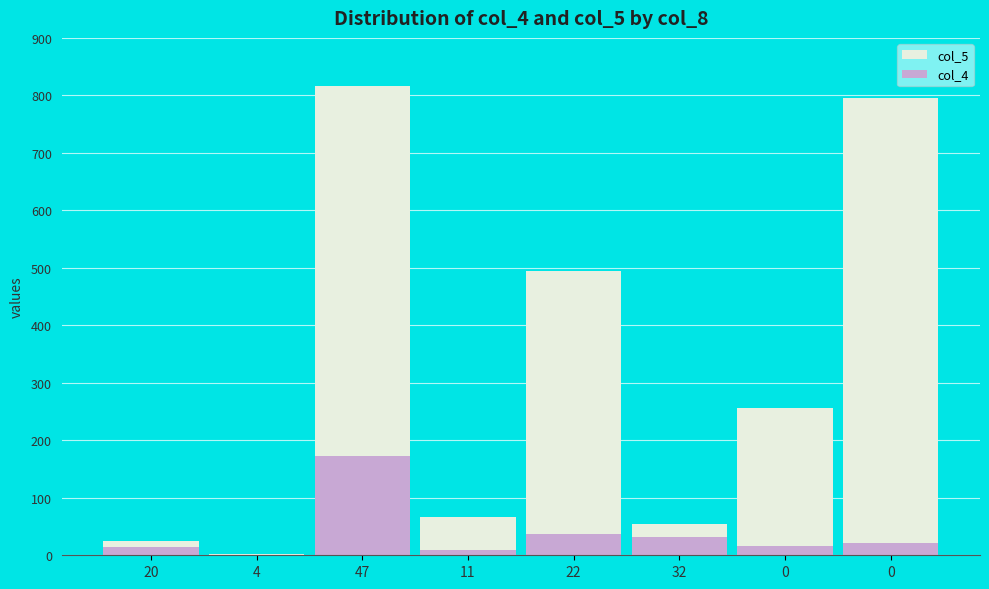

Reading left to right, what are all the values shown in this chart?

col_5: 20=24	4=3	47=816	11=66	22=495	32=54	0=257	0=796
col_4: 20=15	4=0	47=172	11=9	22=37	32=31	0=16	0=21